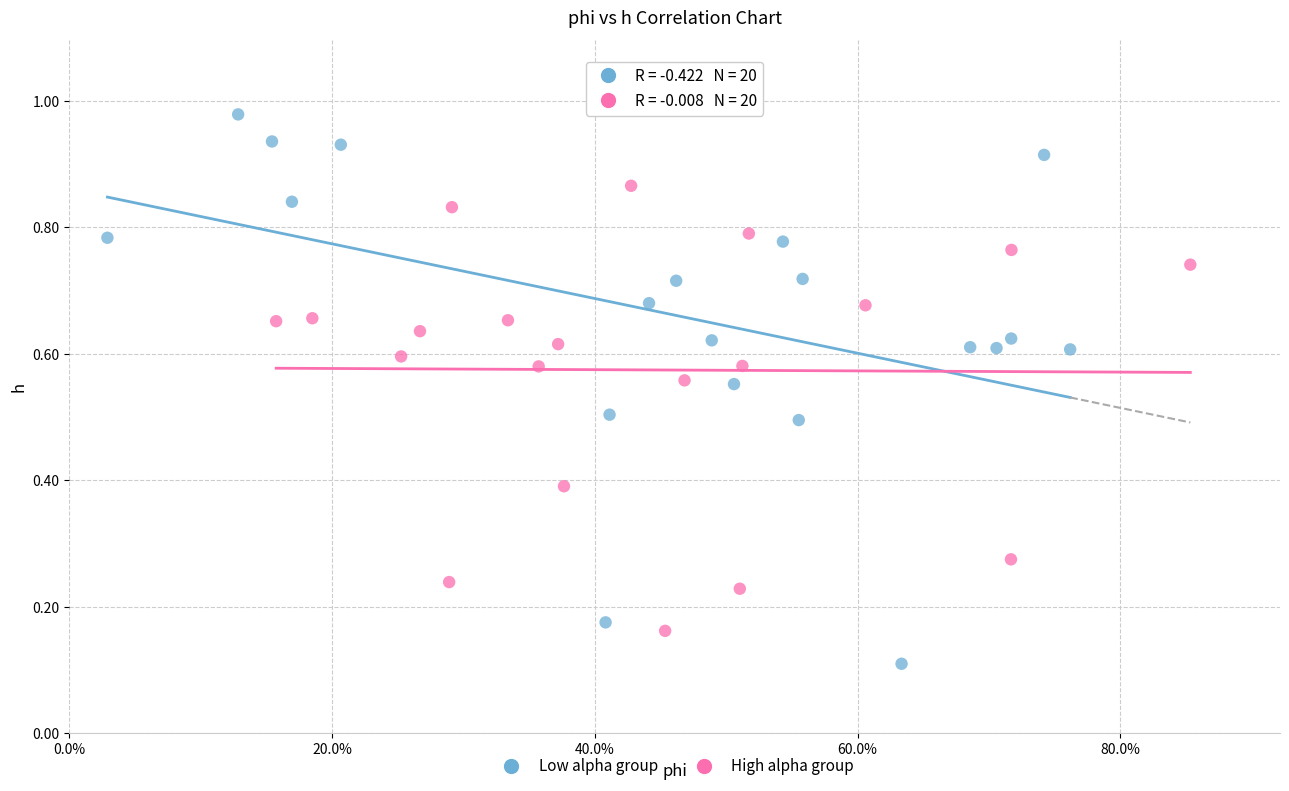

Which series reaches the maximum Y coordinate?

Low alpha group